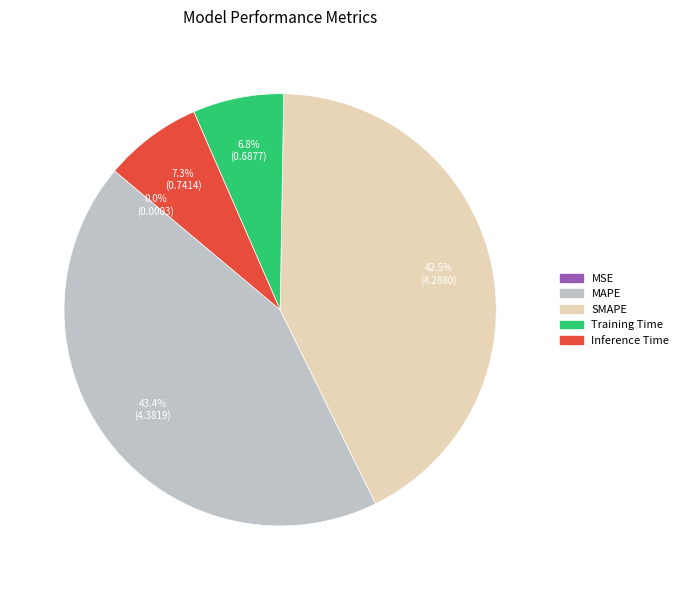

Which category has the biggest portion of the pie?

MAPE